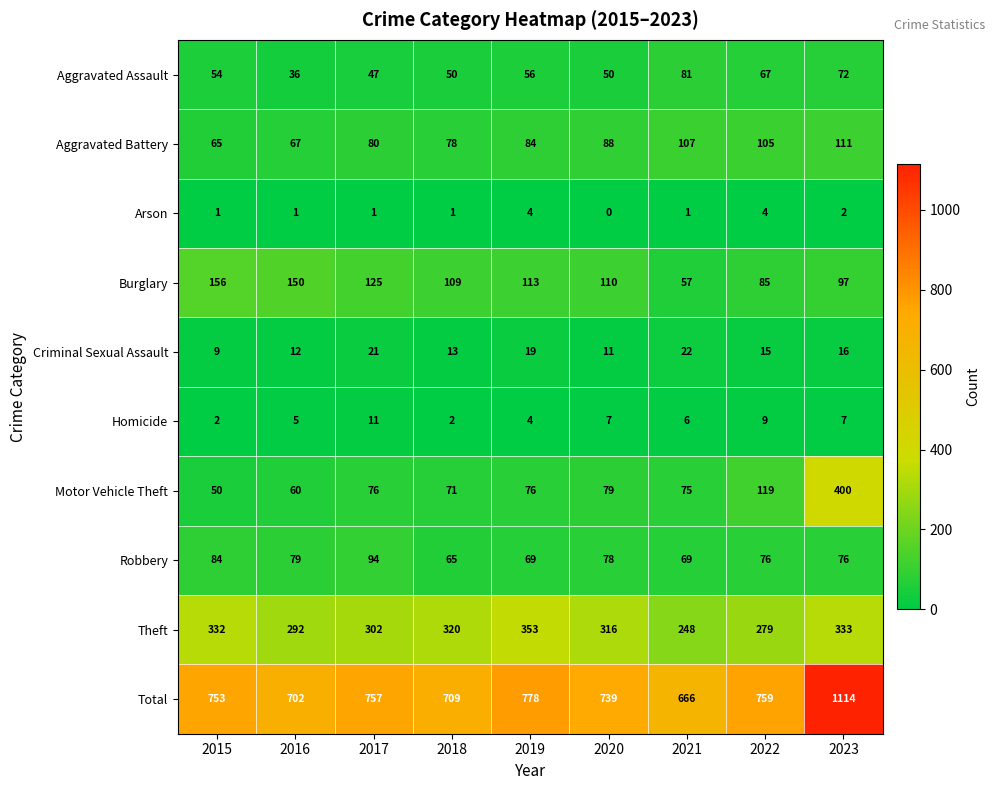

What is the maximum value shown in the chart?

1114